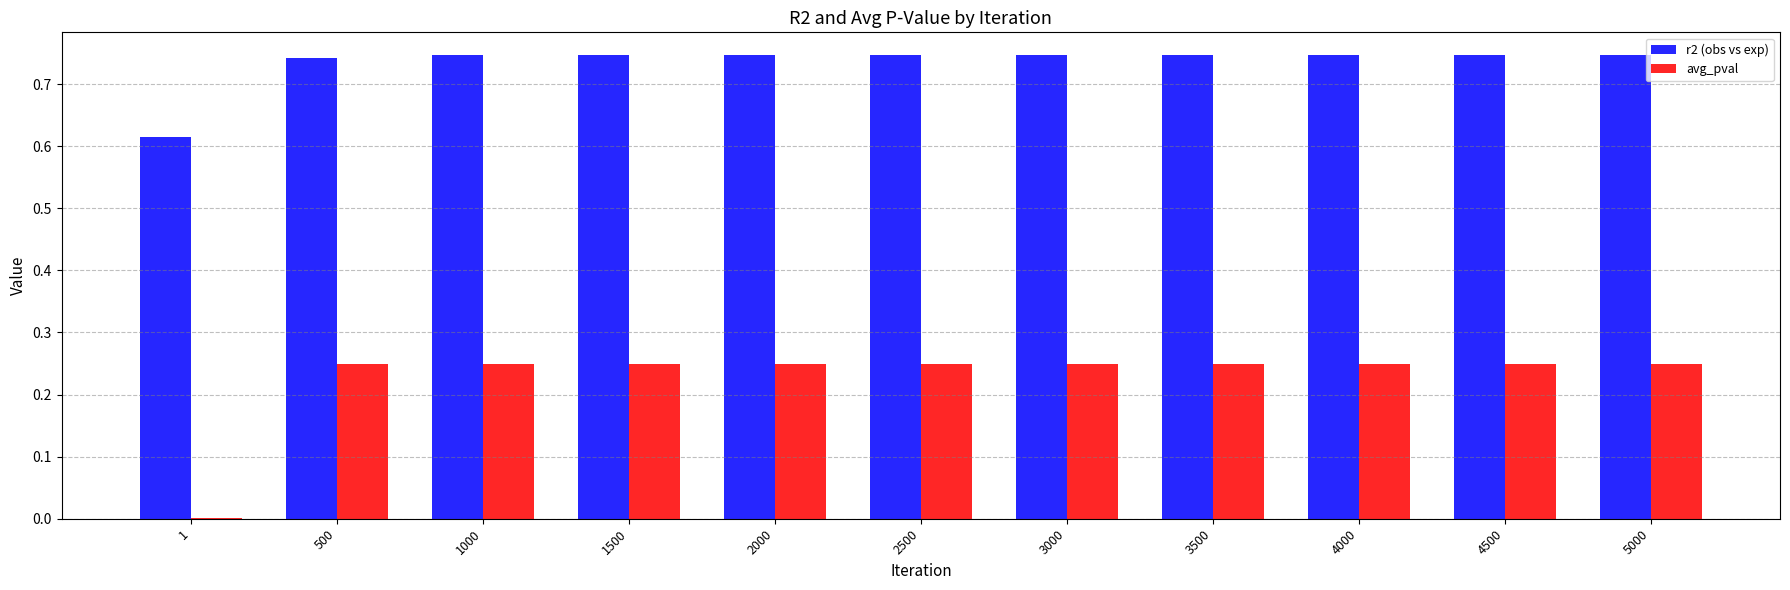

What is the sum of all avg_pval values?

2.5